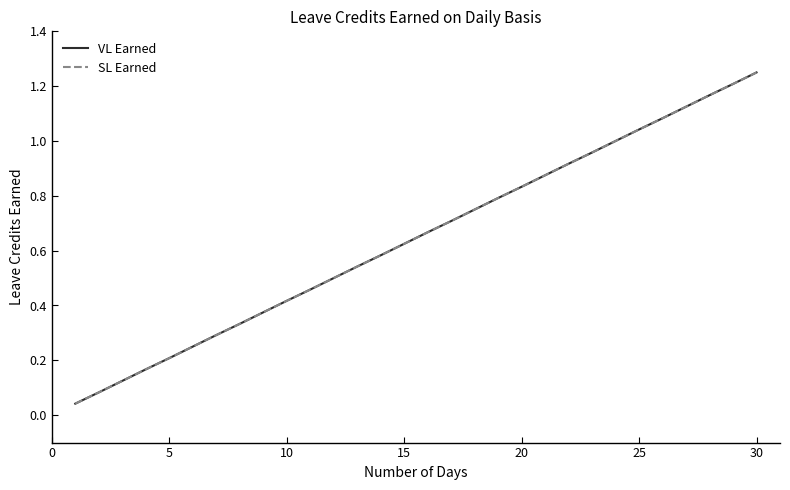

True or false: VL Earned and SL Earned intersect in this chart.

False